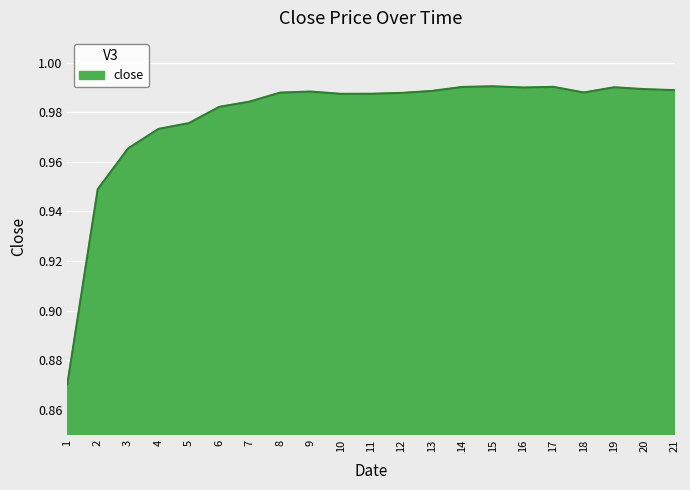

How many distinct data groups are displayed?

1